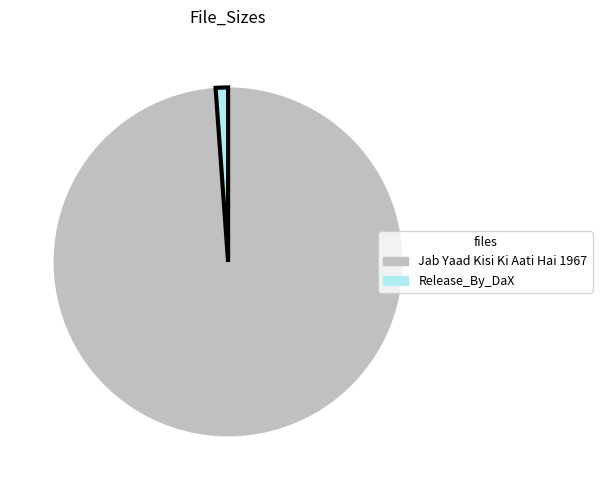

Is there any slice that represents more than half of the pie?

Yes